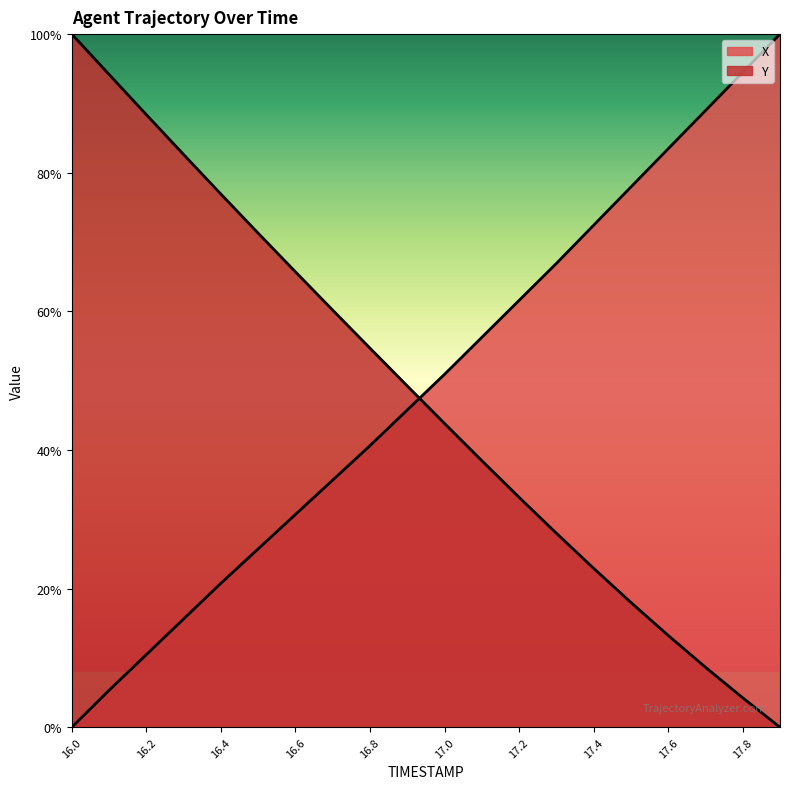

Where do Y and X first cross each other?

16.9 and 17.0